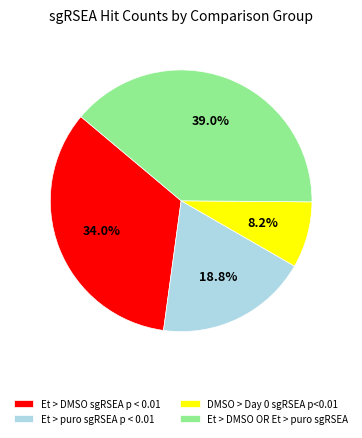

To the nearest percent, what is the difference between the Et > DMSO sgRSEA p < 0.01 and DMSO > Day 0 sgRSEA p<0.01 slice percentages?

26%